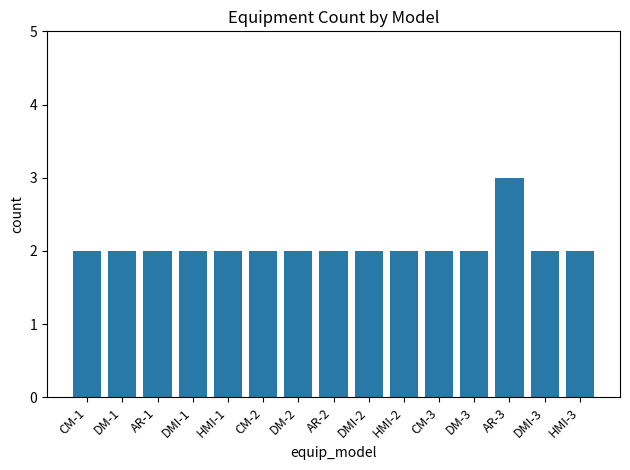

True or false: the data shows 2 at DMI-2.

True